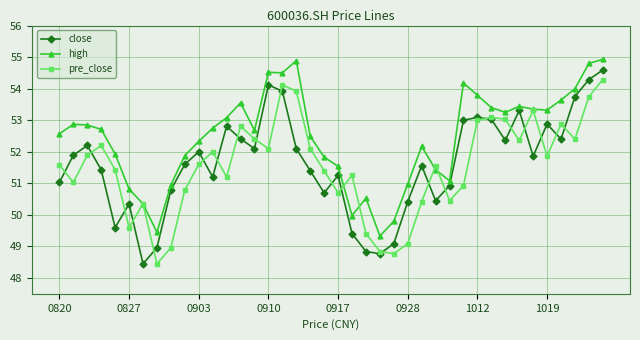

True or false: high and pre_close cross at least once.

True